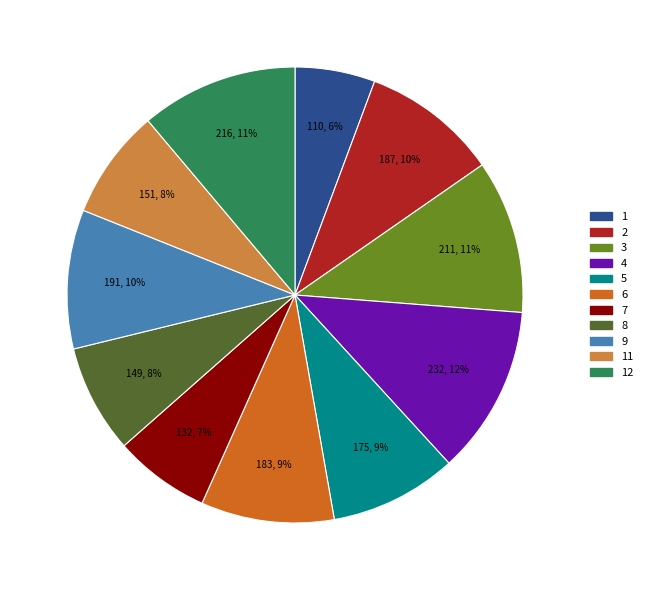

To the nearest percent, what is the average slice percentage?

9%